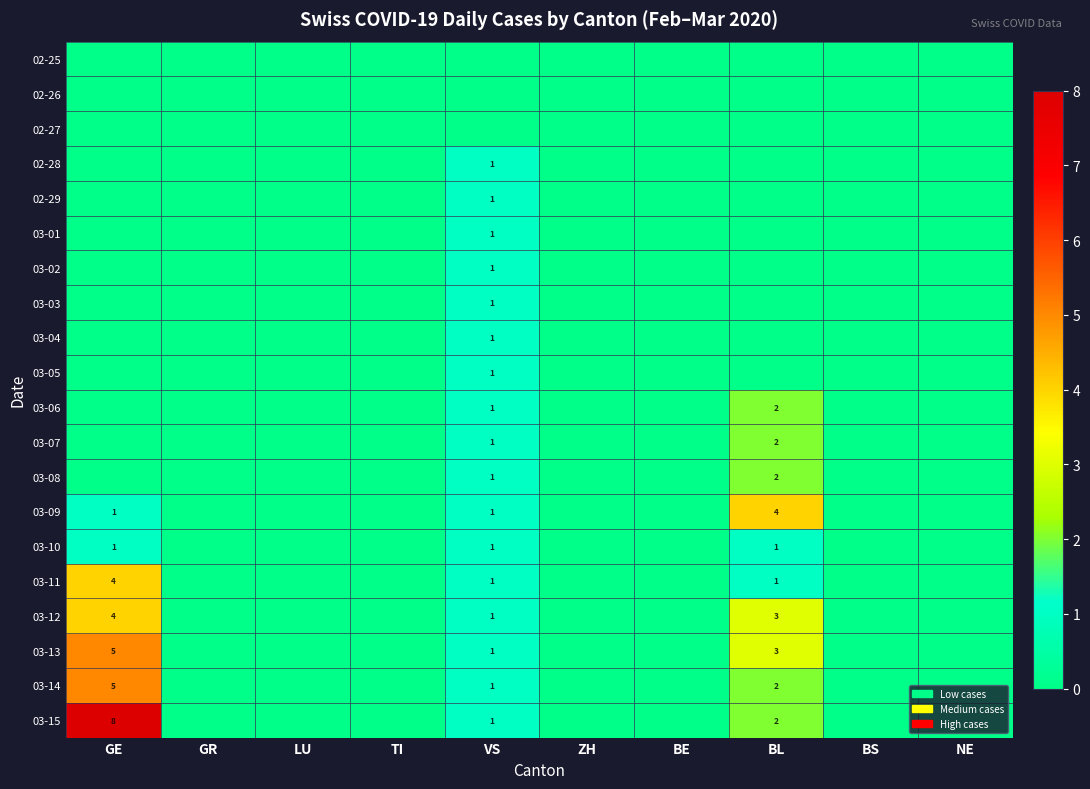

True or false: 03-07 has a value of 2 at BL.

True